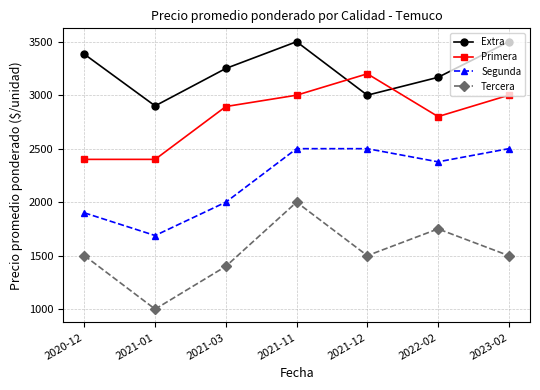

True or false: Segunda and Tercera cross at least once.

False